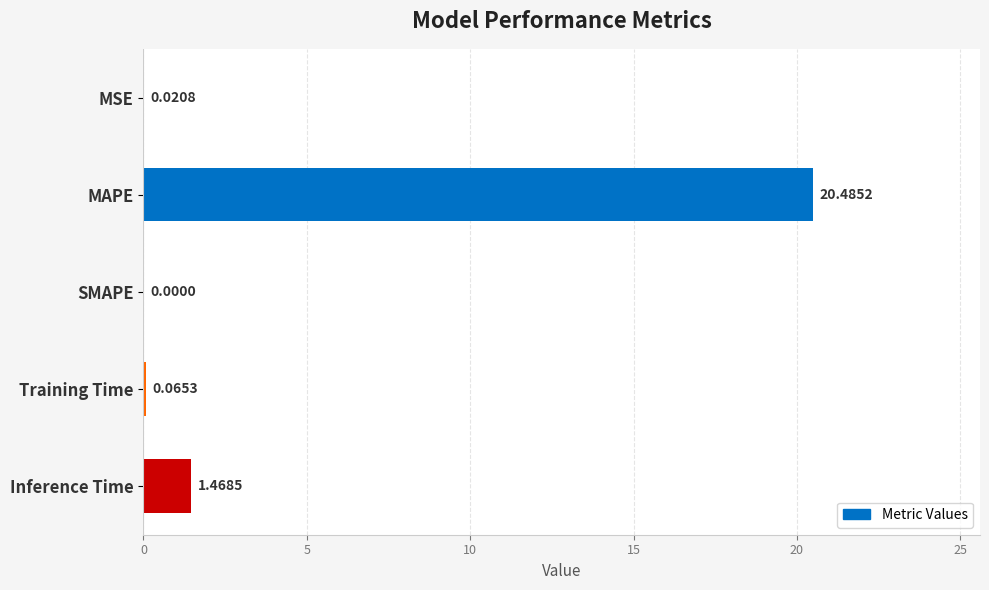

What is the sum of all values?

22.0